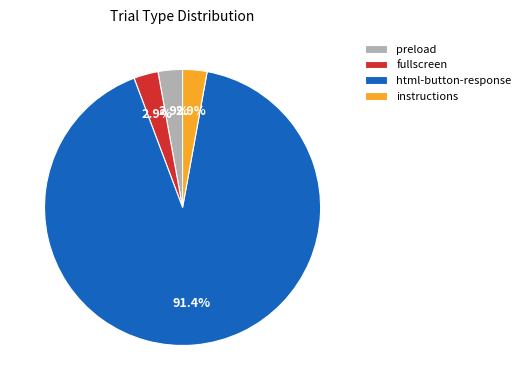

Which category has the biggest portion of the pie?

html-button-response